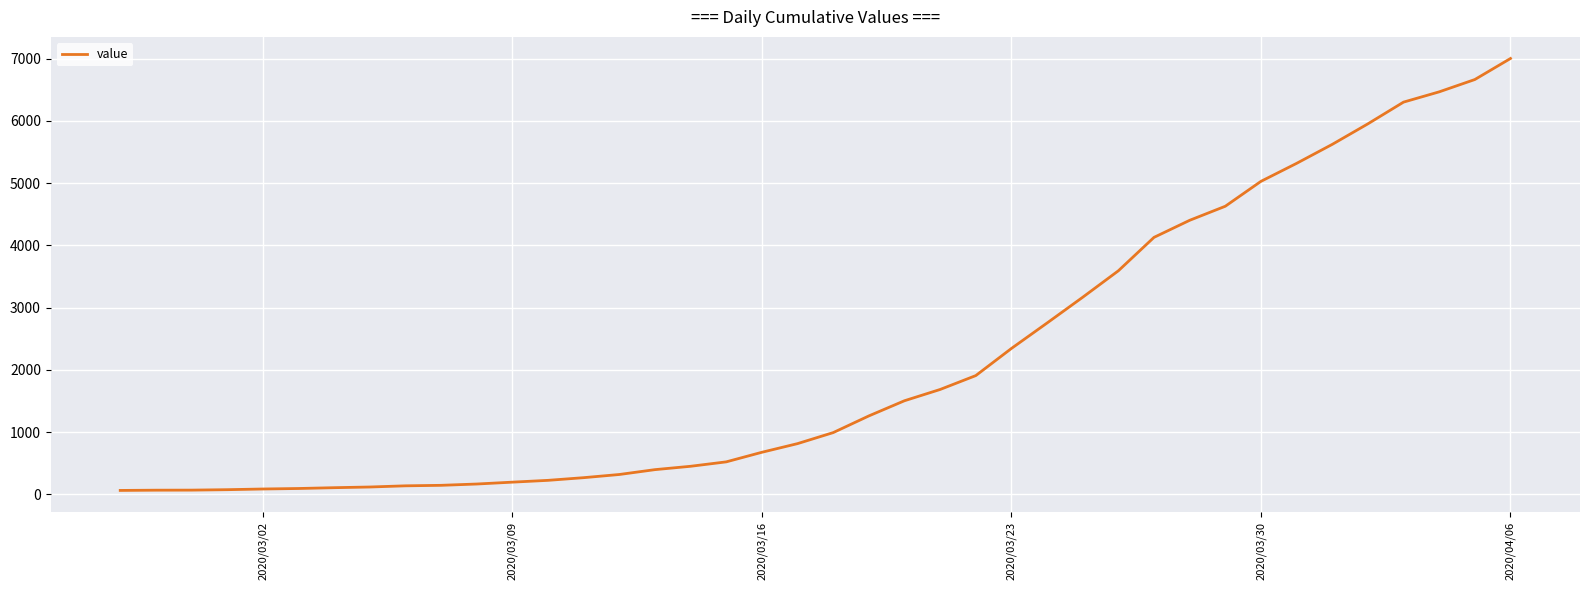

What is the maximum value shown in the chart?

7004